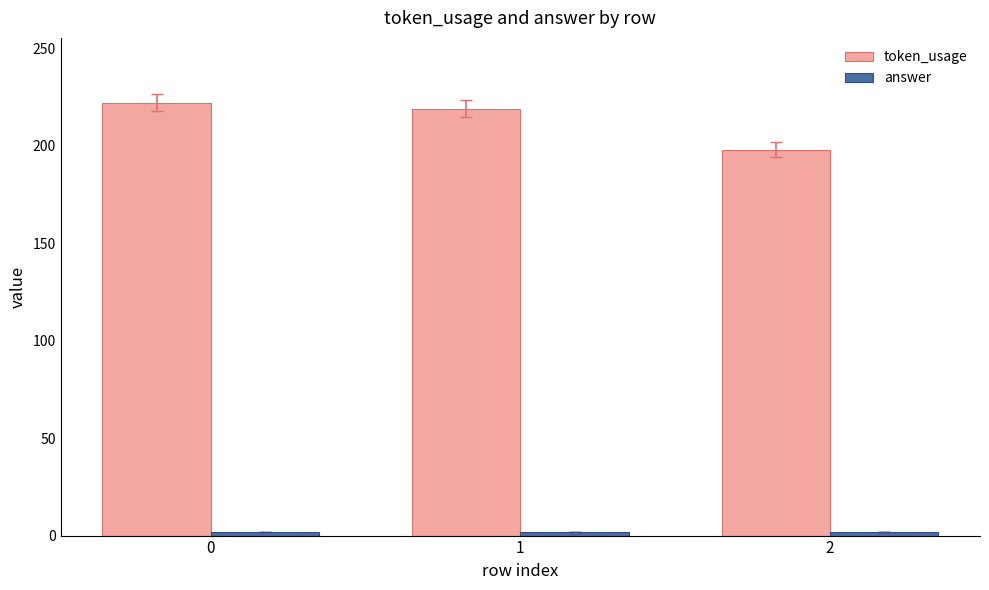

How many groups of bars are there?

3